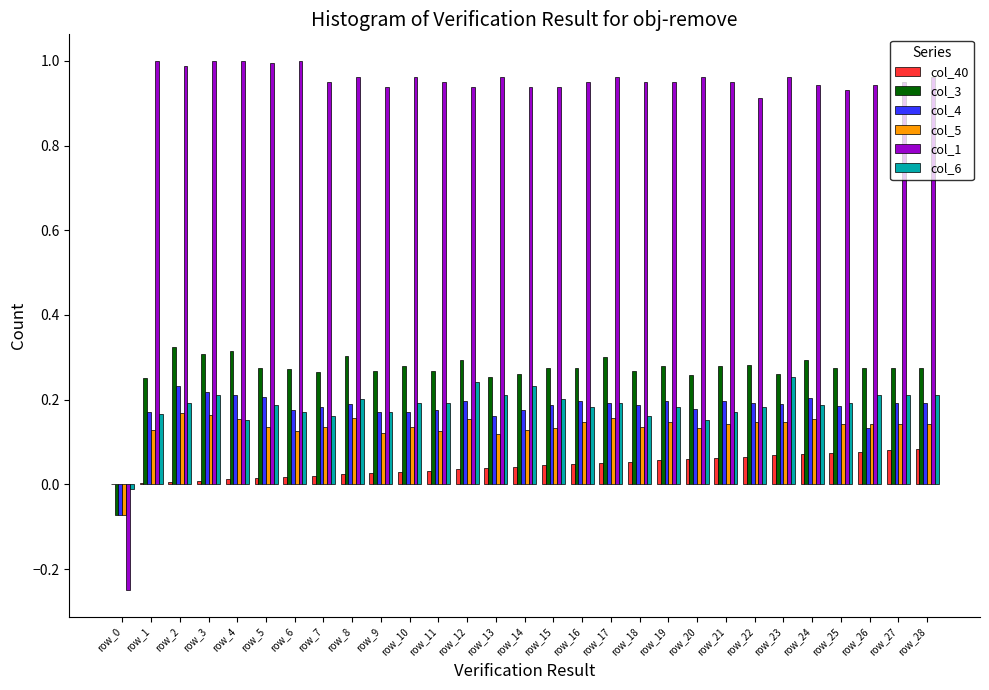

How many positive values does the col_6 series have?

28